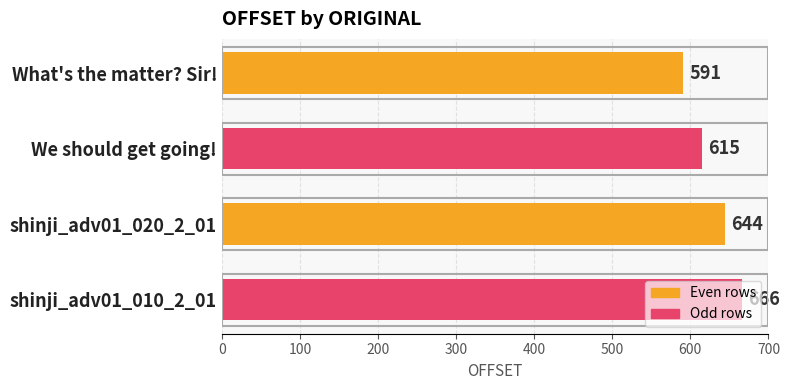

What is the minimum value shown in the chart?

591